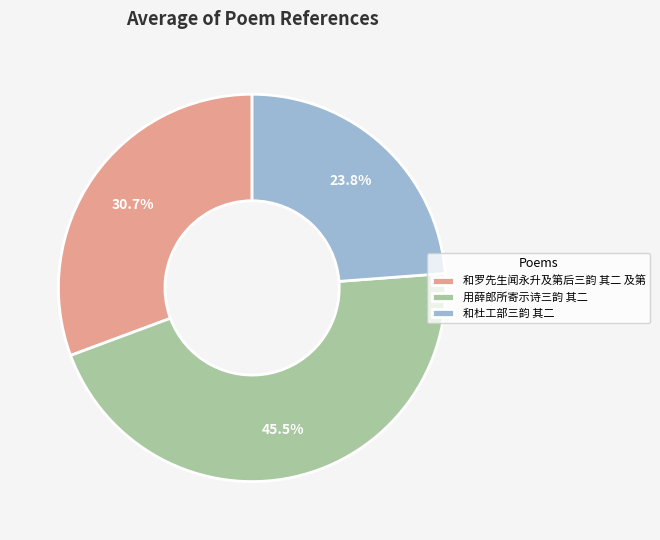

How many slices are in this pie chart?

3